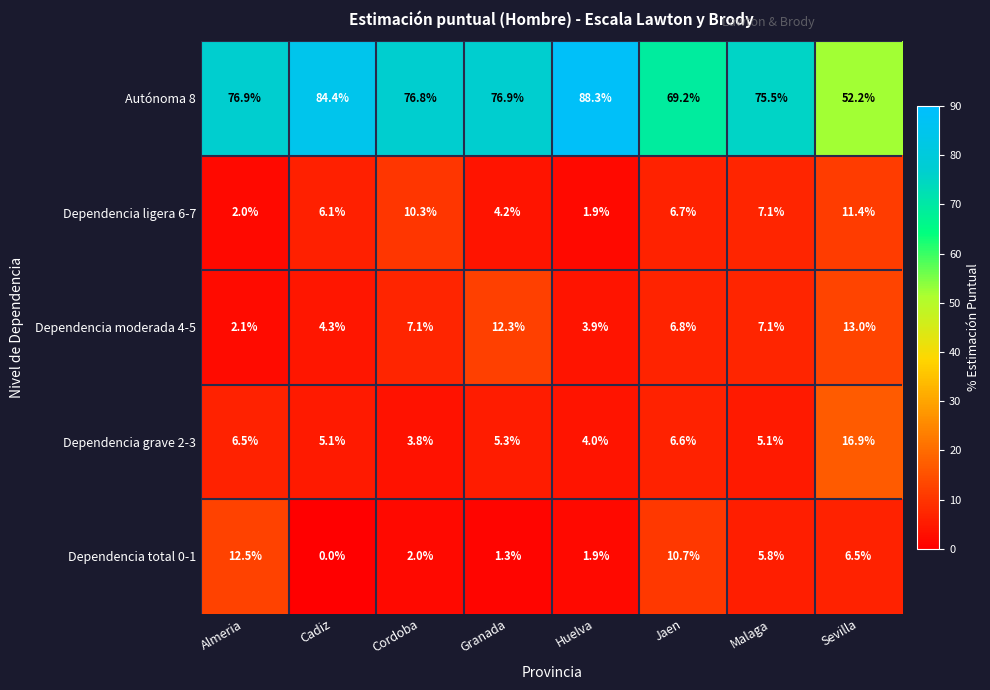

At how many categories does at least one series exceed 0?

8